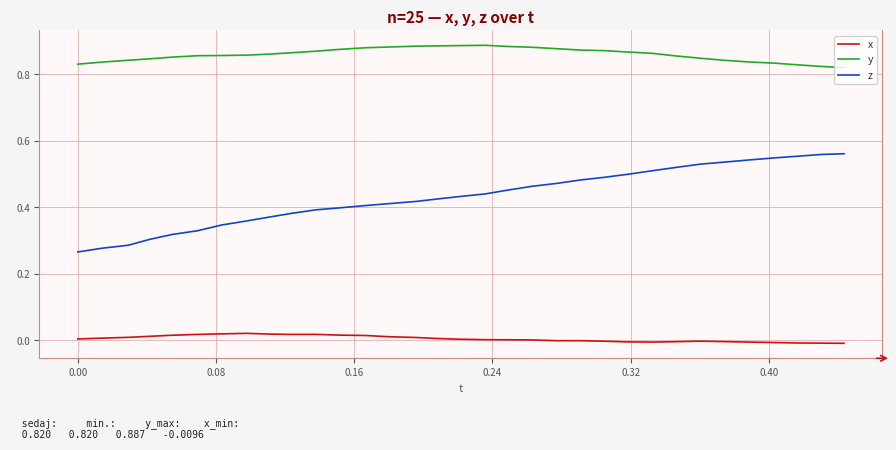

Which series has the largest range (max minus min)?

z